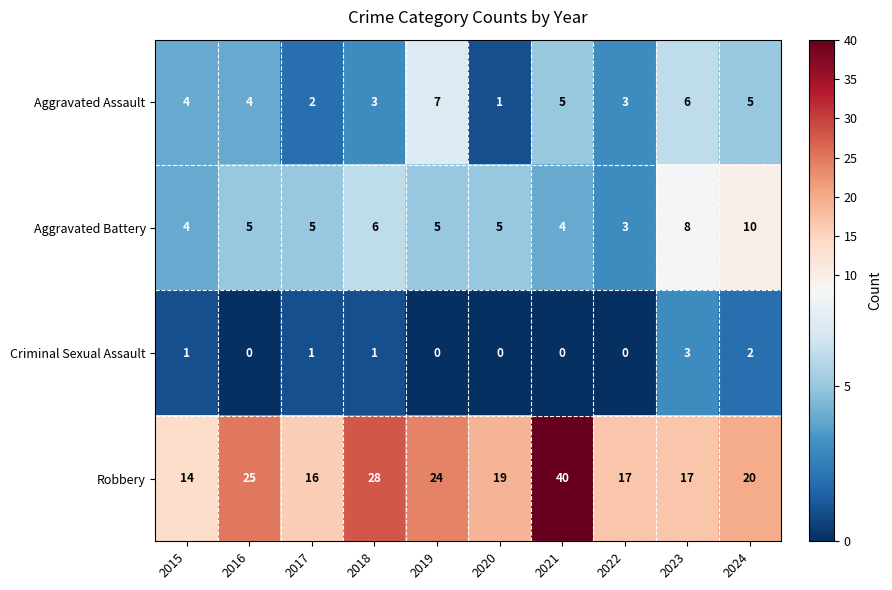

Rank the series at 2023 from highest to lowest value.

Robbery, Aggravated Battery, Aggravated Assault, Criminal Sexual Assault